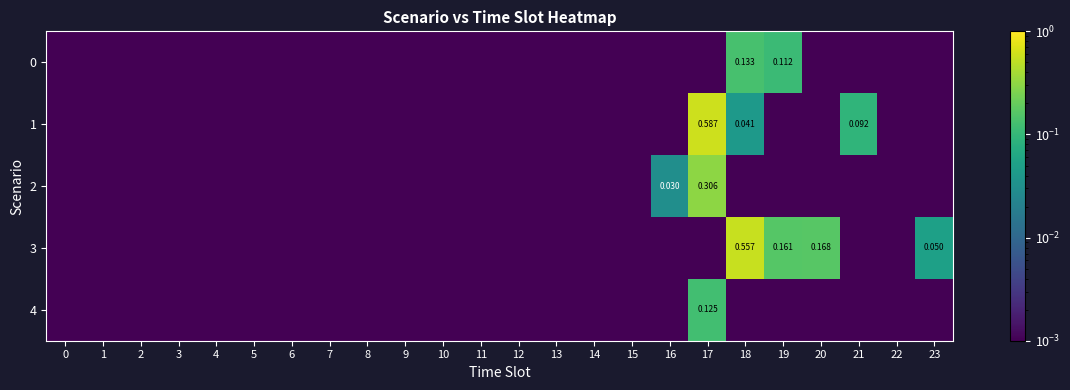

What is the total value across all series at 23?

0.1